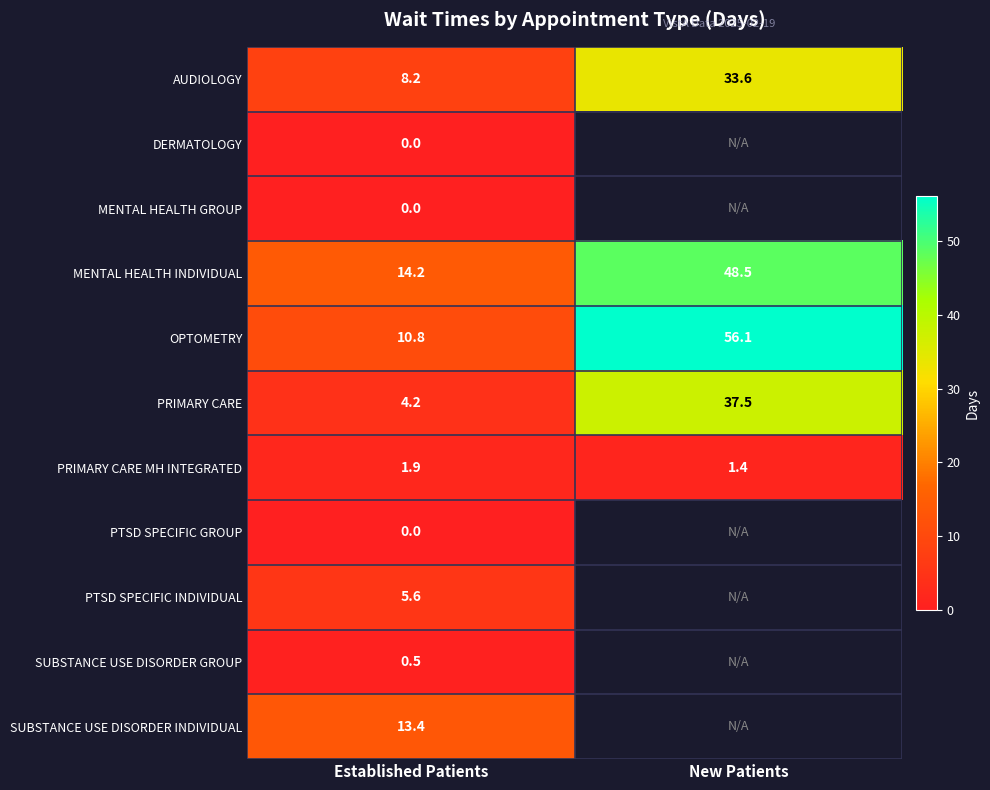

Which category has the lowest value in the PRIMARY CARE MH INTEGRATED series?

New Patients